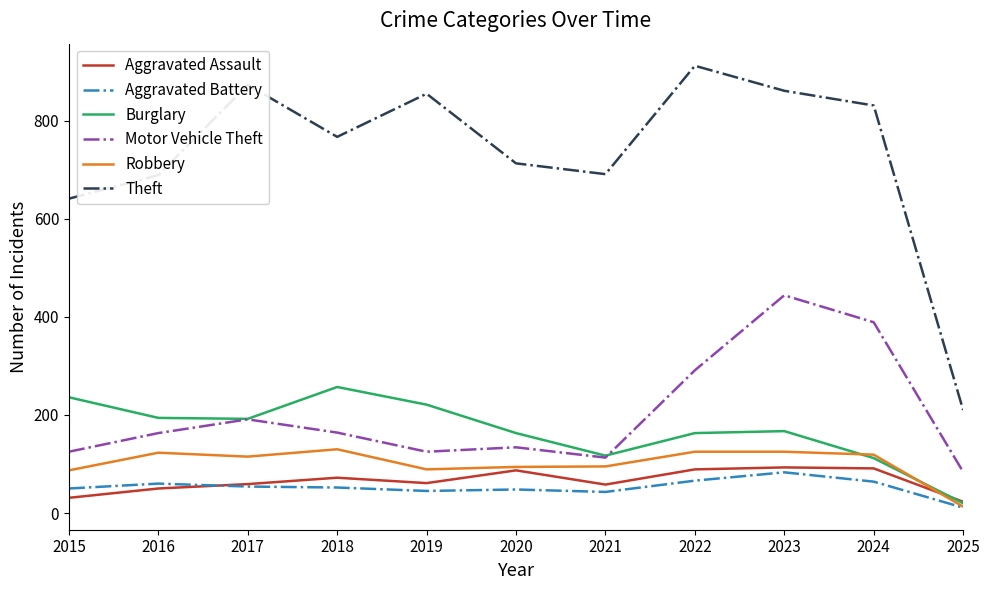

Which category has the highest value in the Theft series?

2022